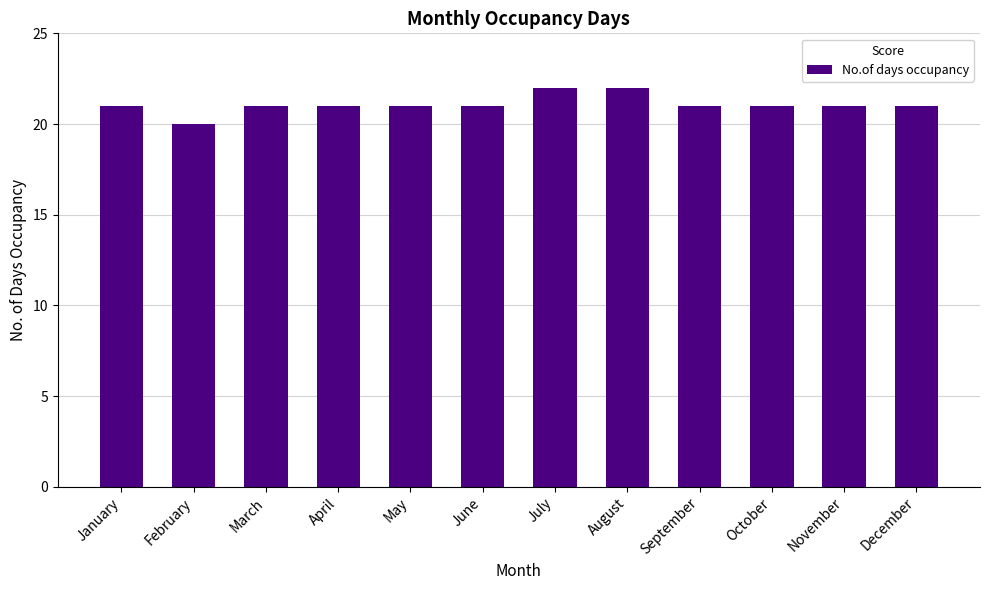

The value at November is 10. True or false?

False